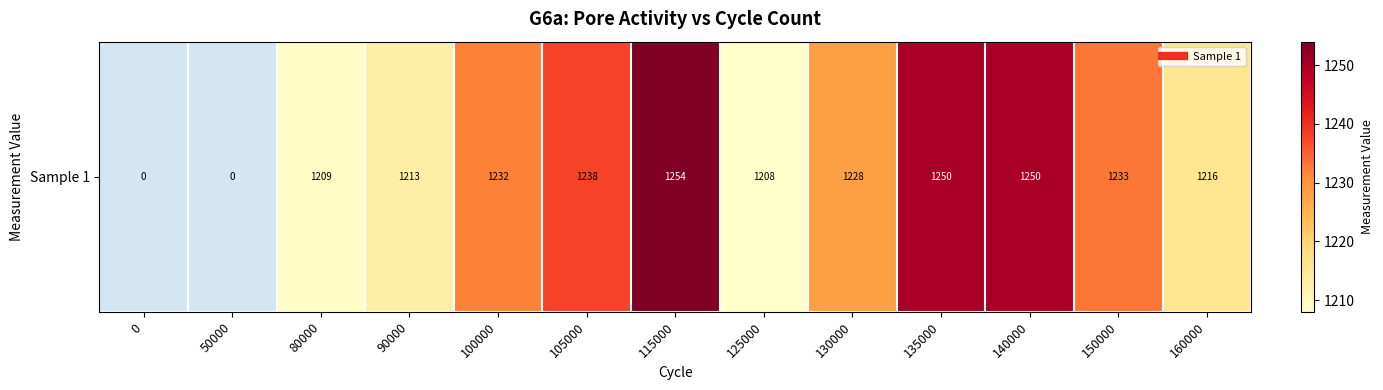

Is it true that the value at 160000 is 572?

False